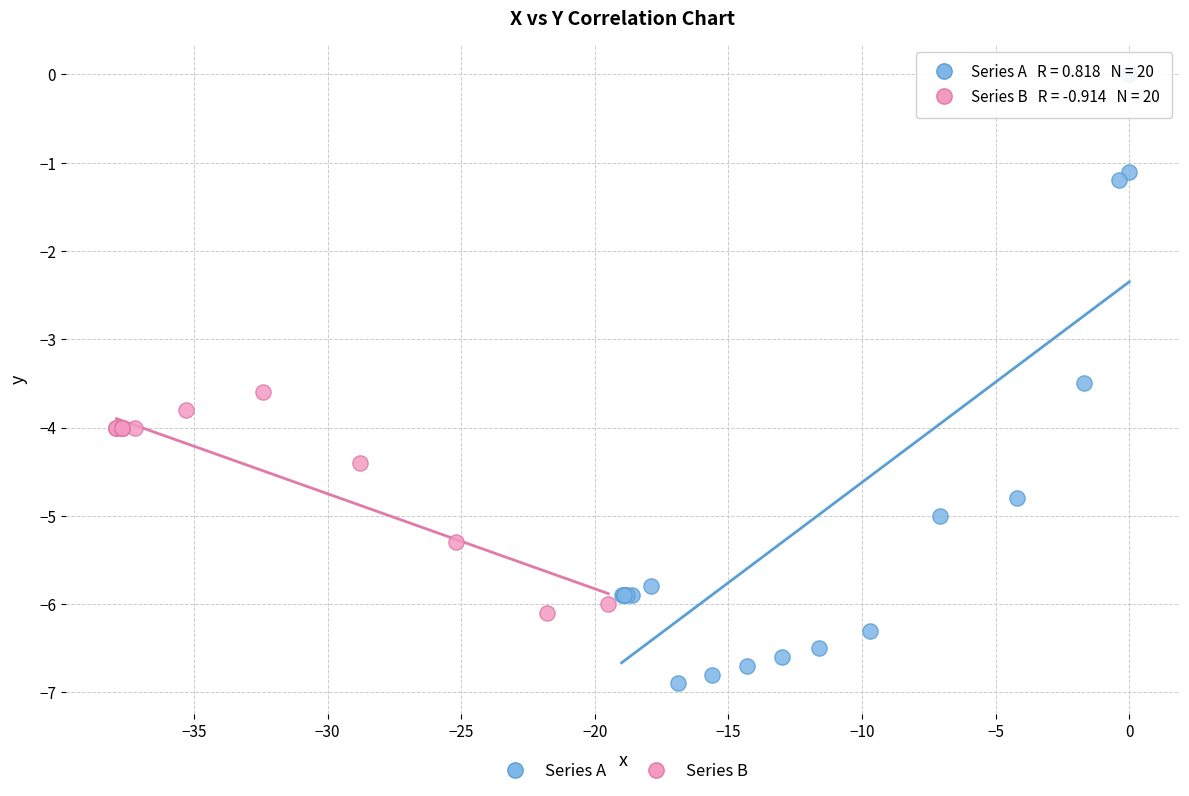

What are all the series names shown in the legend?

Series A, Series B